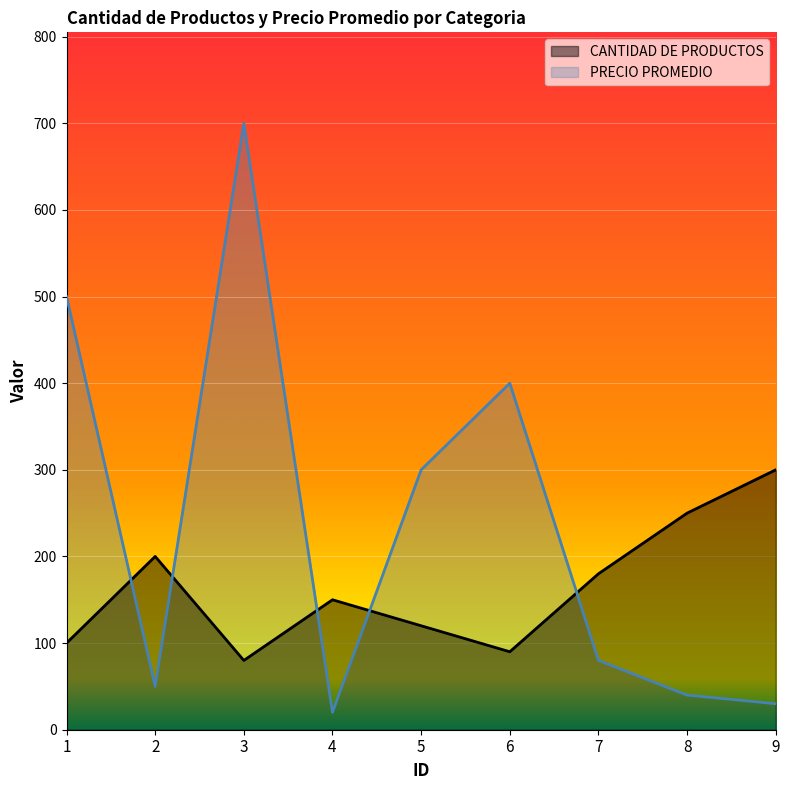

How many data points does each series have?

9